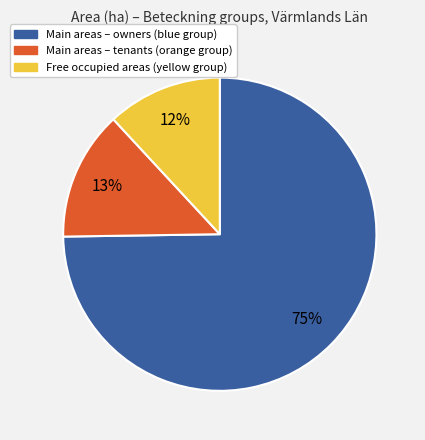

Is there a majority slice in this chart?

Yes